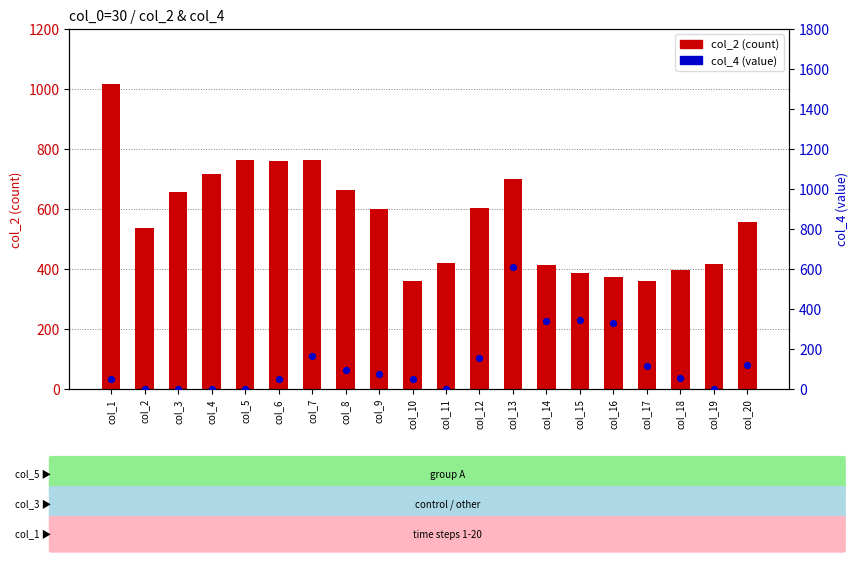

At which category is the sum across all series the highest?

col_13